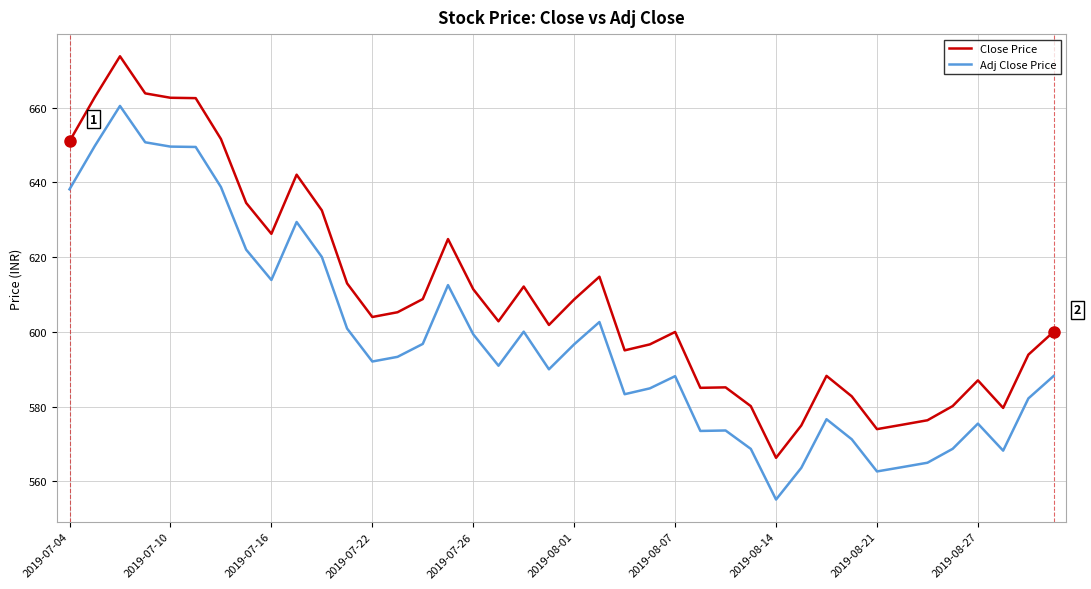

Which series has the largest range (max minus min)?

Close Price